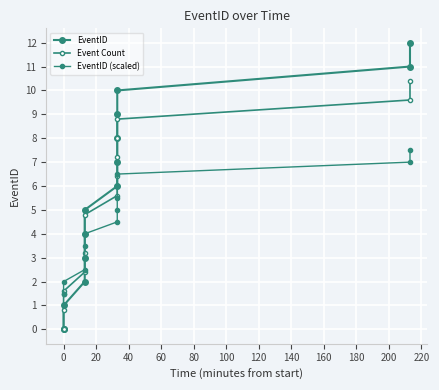

True or false: EventID and Event Count cross at least once.

False